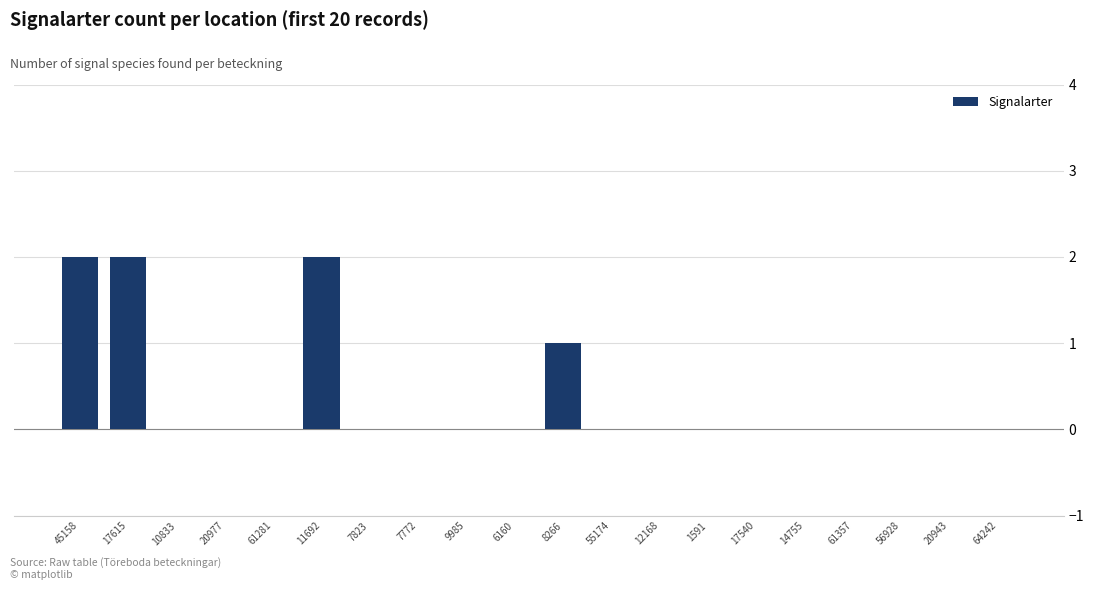

What is the sum of all values?

7